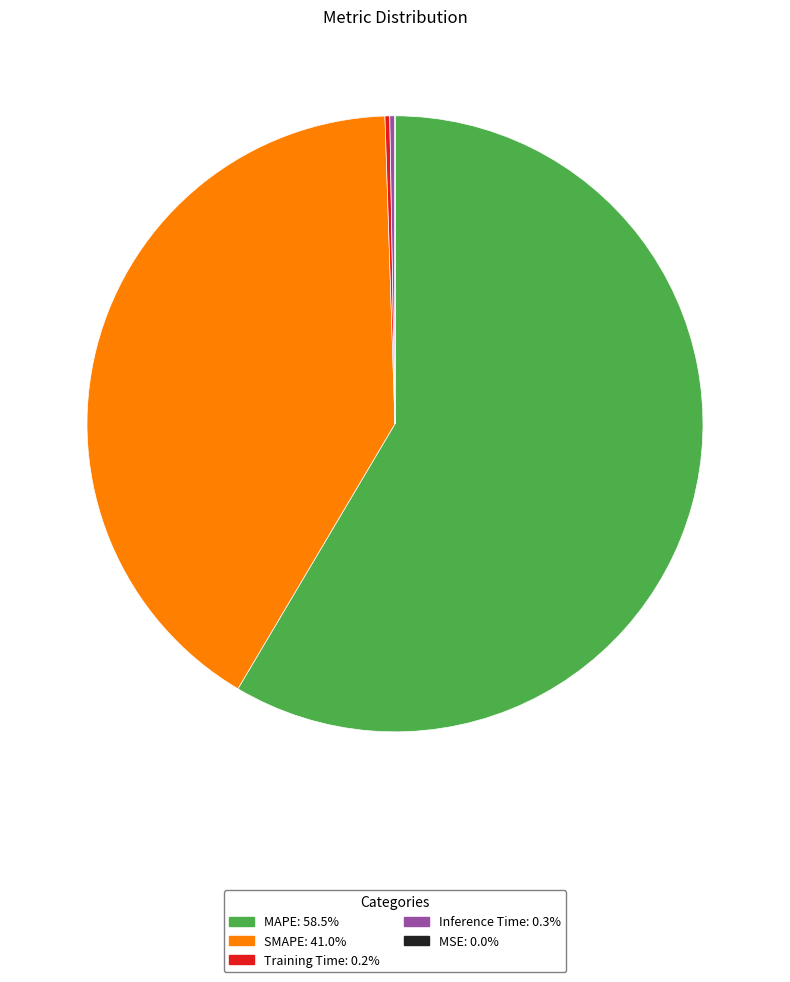

Is MAPE the majority of the pie?

Yes